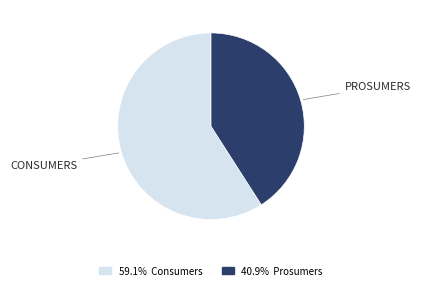

Does any single category account for the majority?

Yes